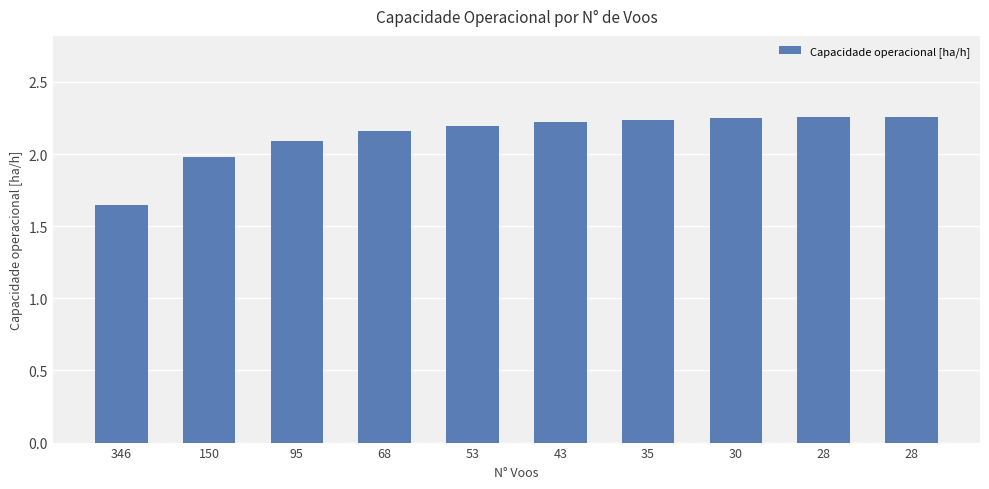

What is the ratio of the value at 28 to the value at 95?

1.1